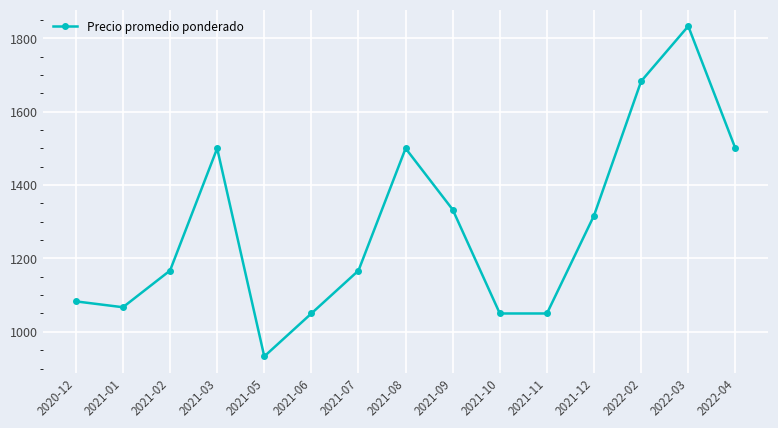

What is the average value?

1282